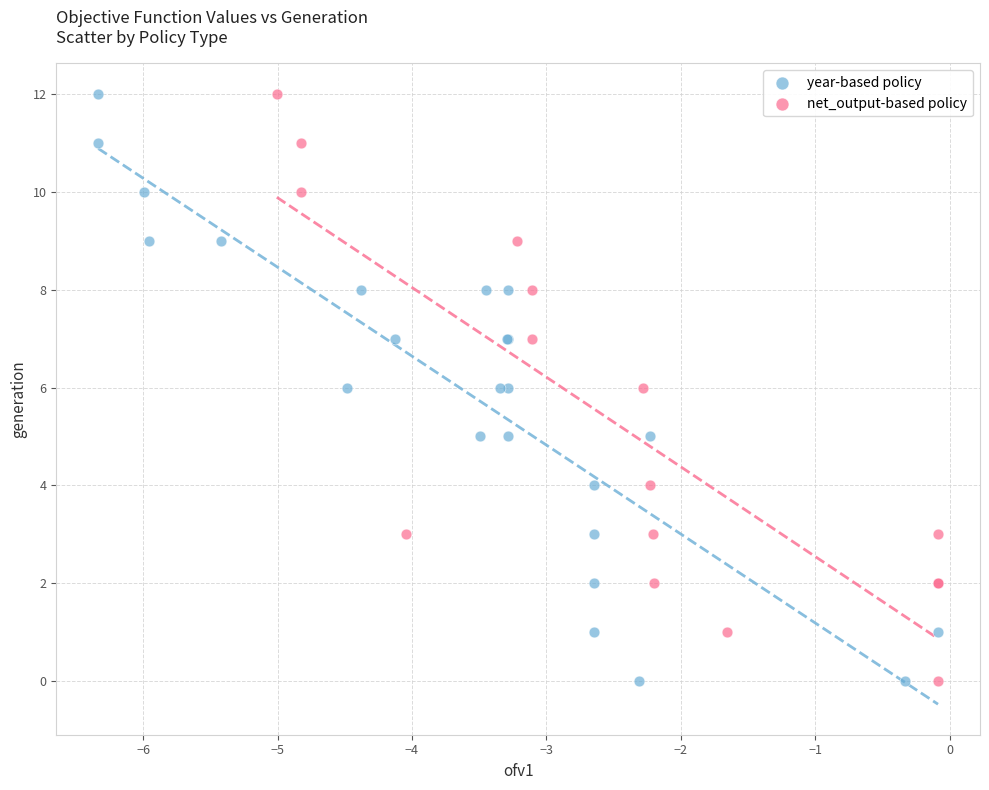

What are all the series names shown in the legend?

year-based policy, net_output-based policy